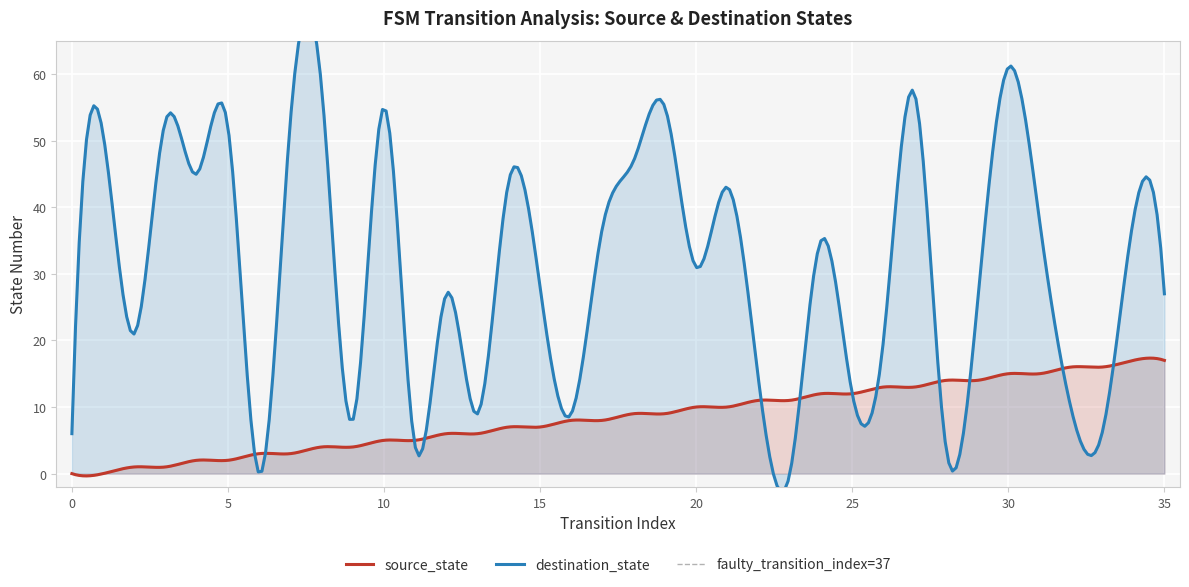

The value of source_state at 20 is 16. True or false?

False